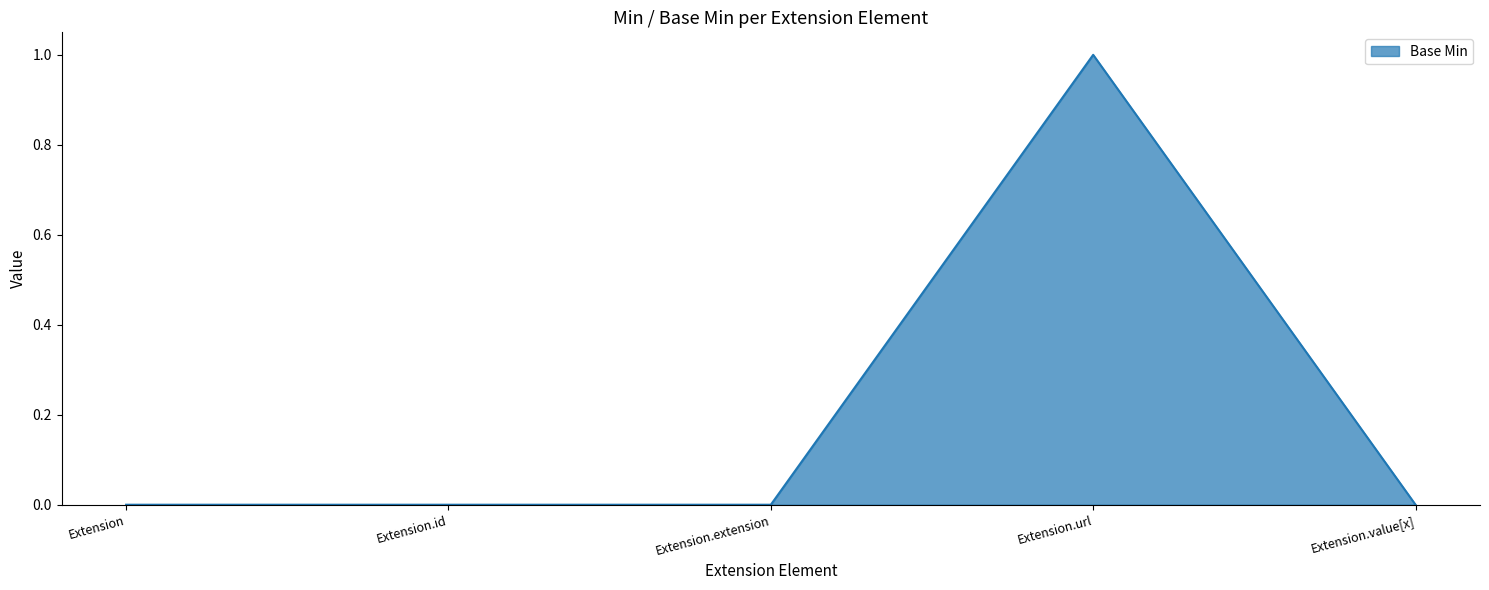

Reading right to left, extract all data points from this chart.

Extension.value[x]=0	Extension.url=1	Extension.extension=0	Extension.id=0	Extension=0